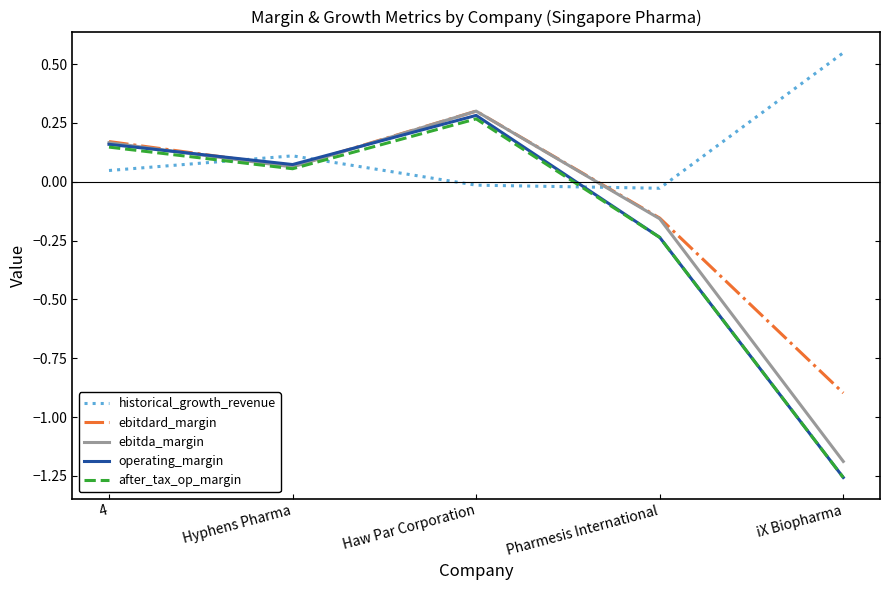

What is the difference between the maximum and minimum values in the after_tax_op_margin series?

1.5